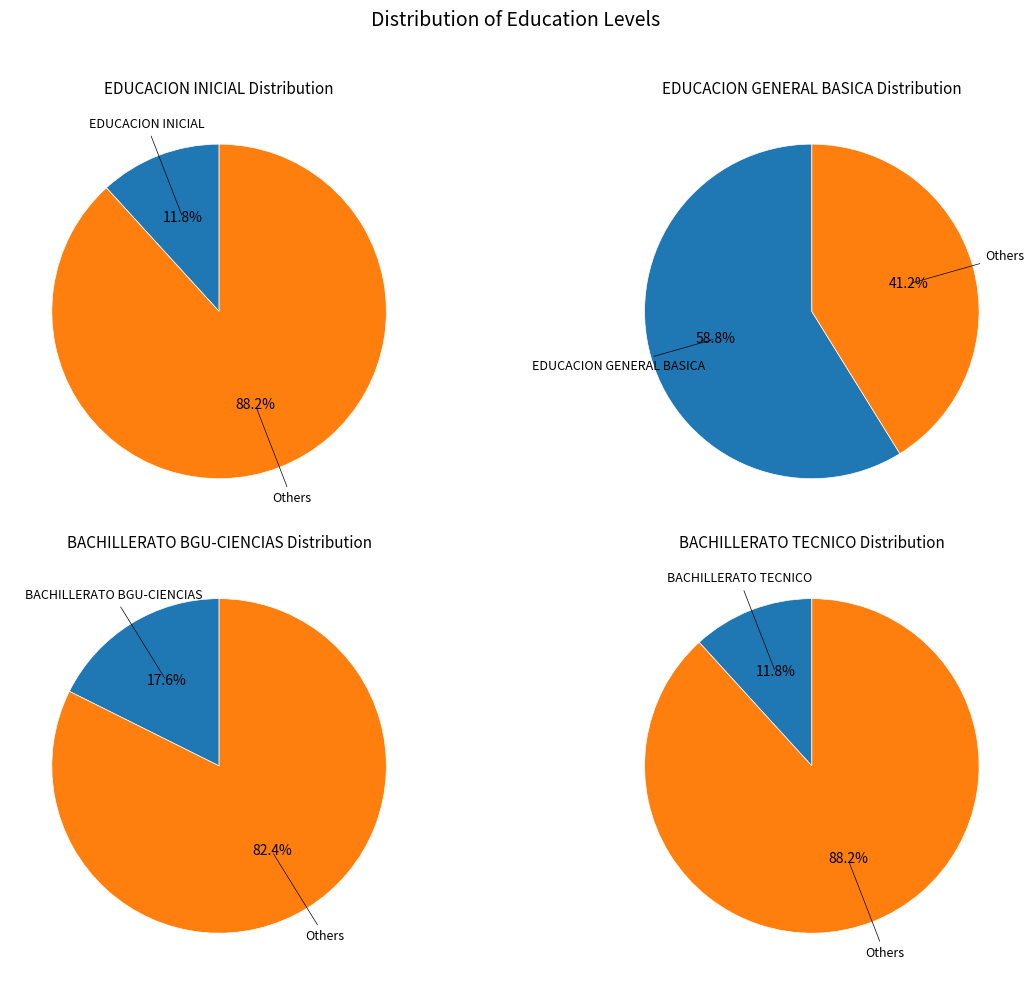

True or false: EDUCACION GENERAL BASICA accounts for 67% of the total.

False